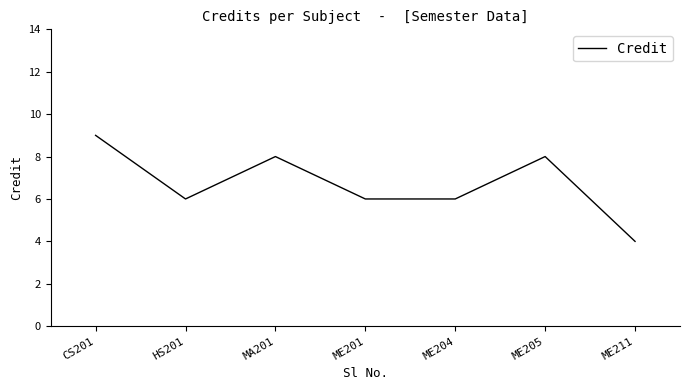

At which label does the data first exceed 6?

CS201